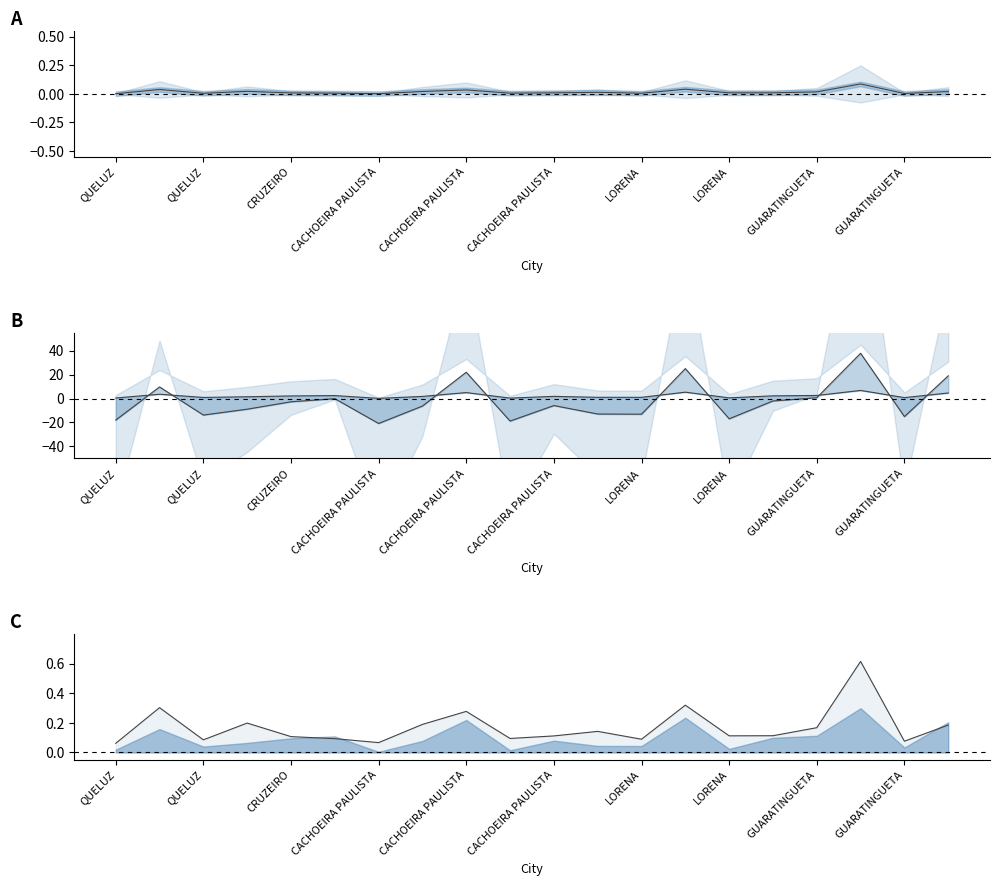

How many lines are shown in the chart?

3